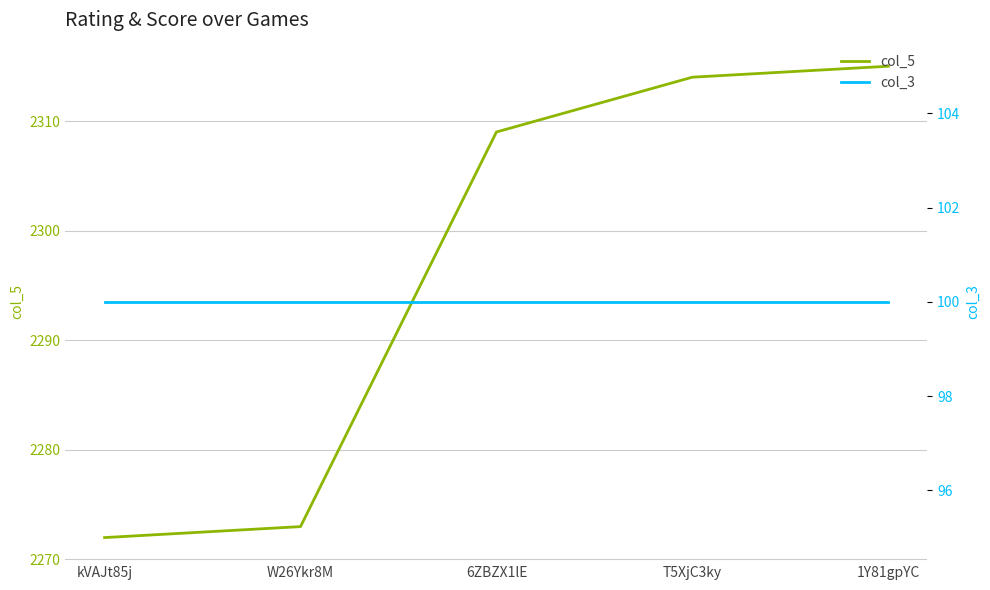

Which series changed the most between W26Ykr8M and 1Y81gpYC?

col_5